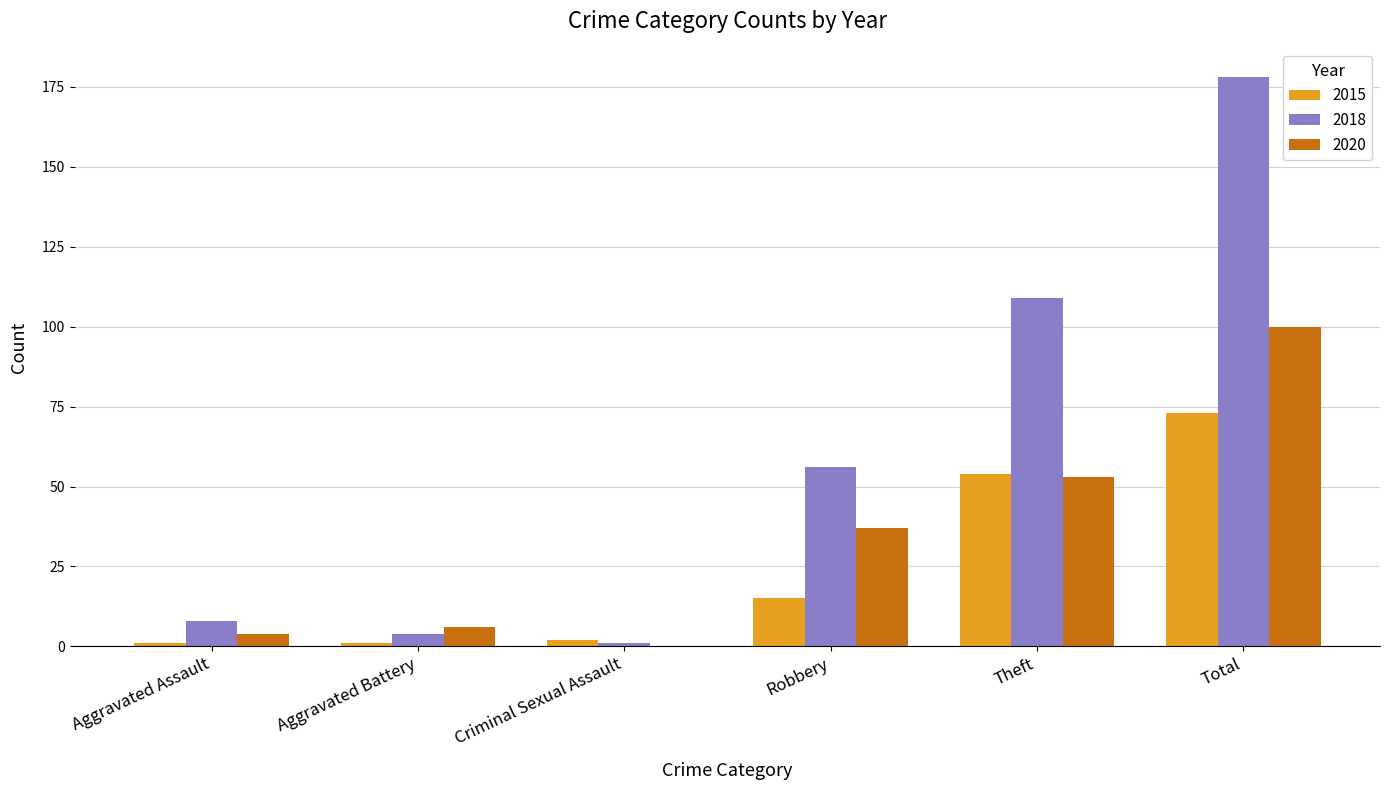

The value of 2020 at Aggravated Assault is 4. True or false?

True